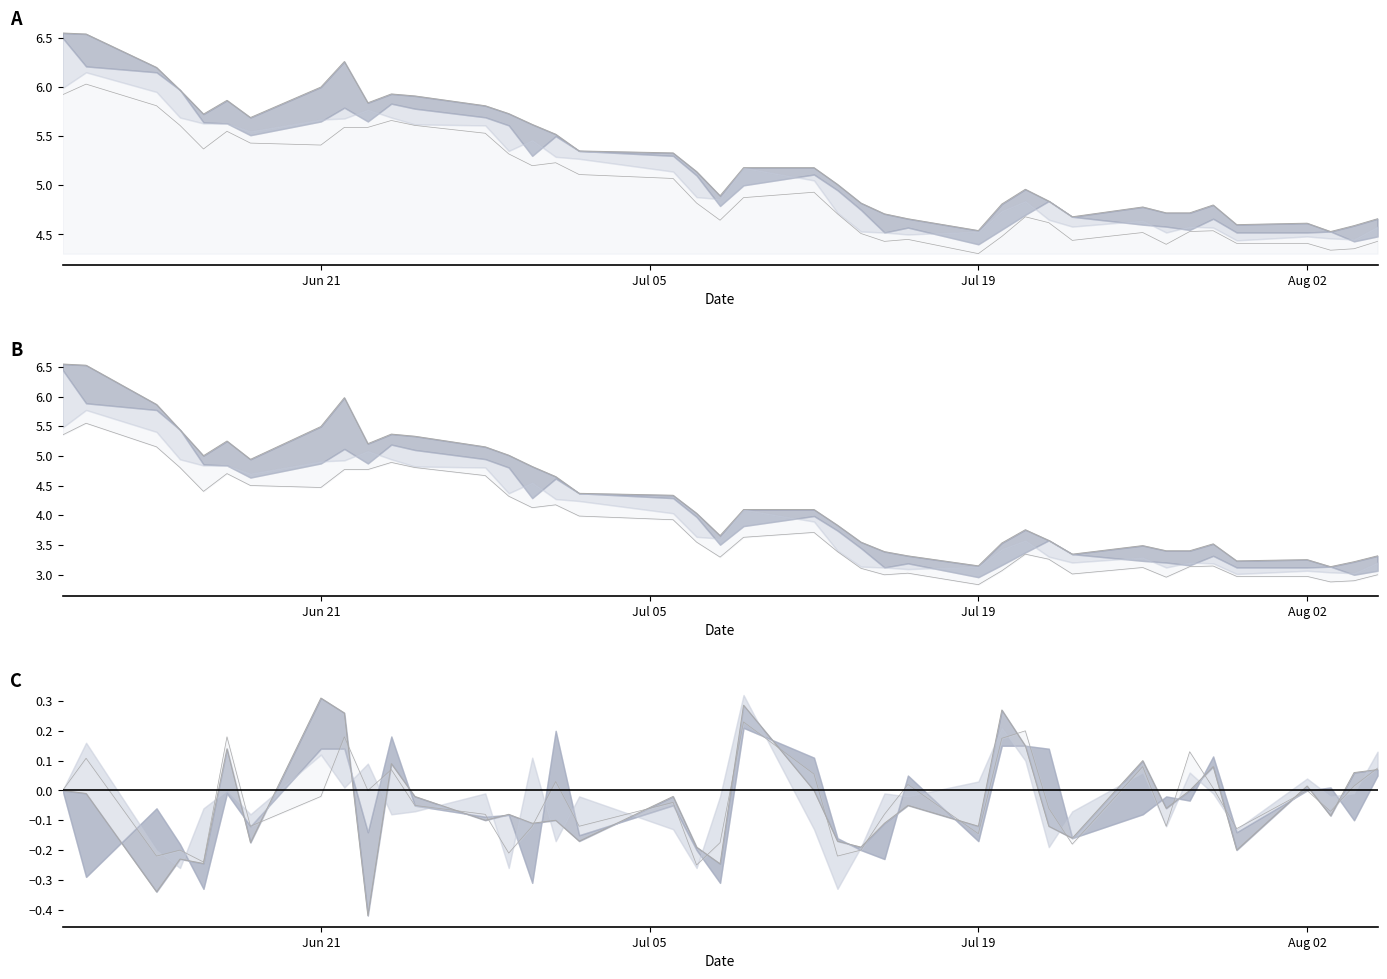

Which series has the largest total across all categories?

high